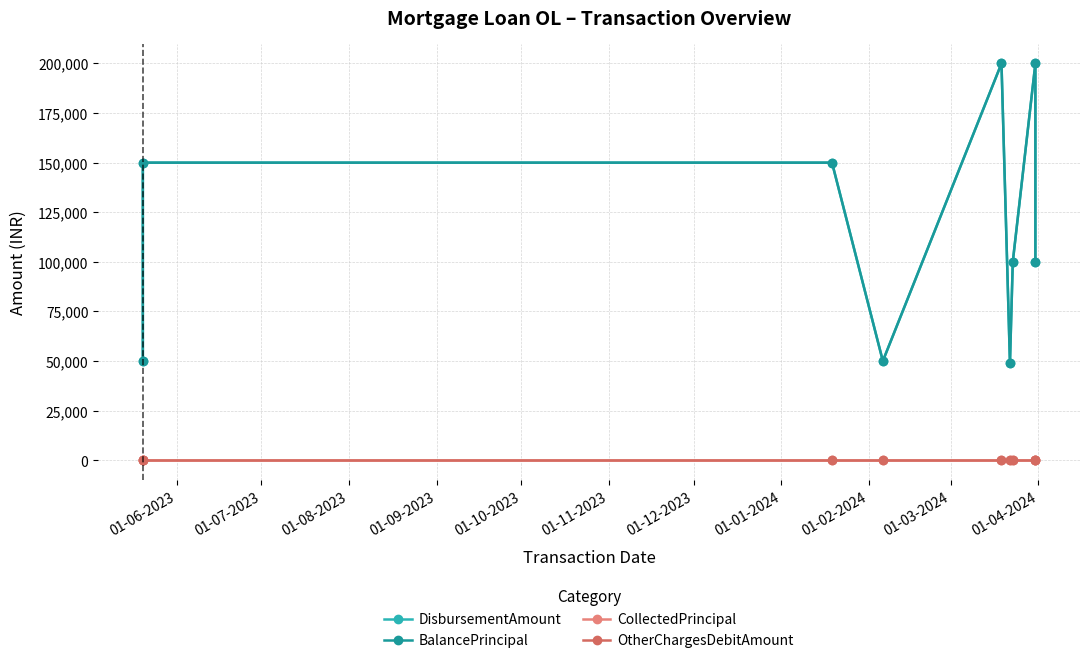

What position from the left is 01-08-2023?

3